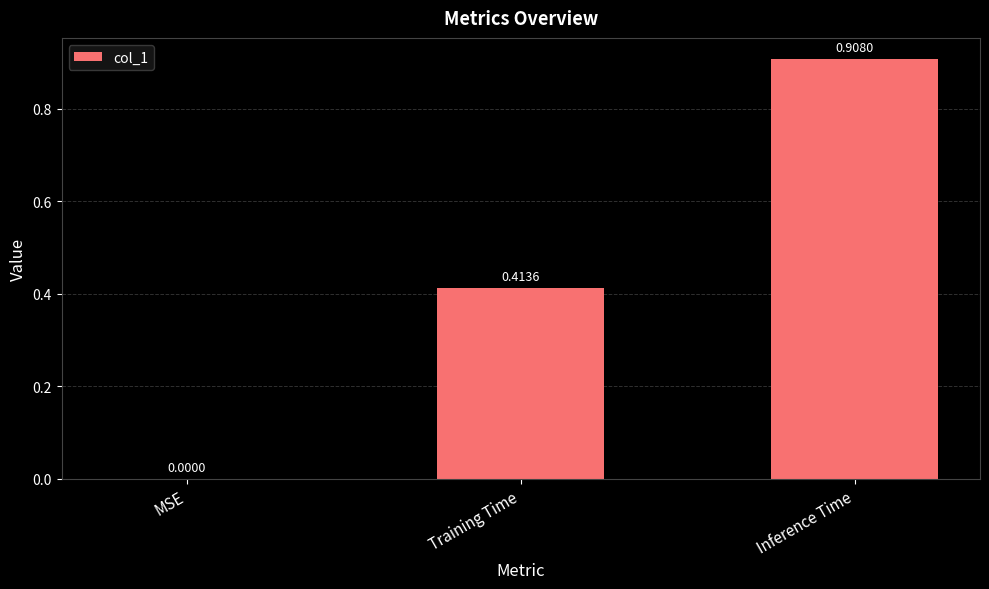

At which label is the value closest to 0?

MSE